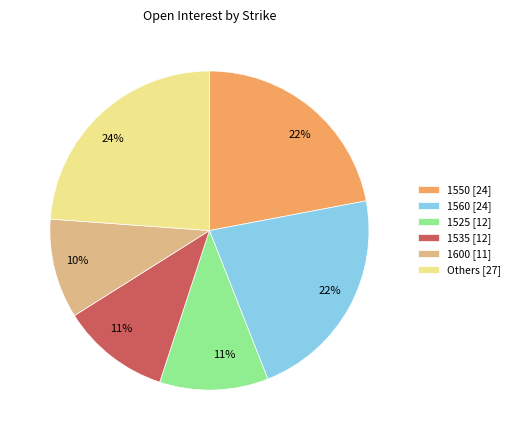

To the nearest percent, what is the average slice percentage?

17%